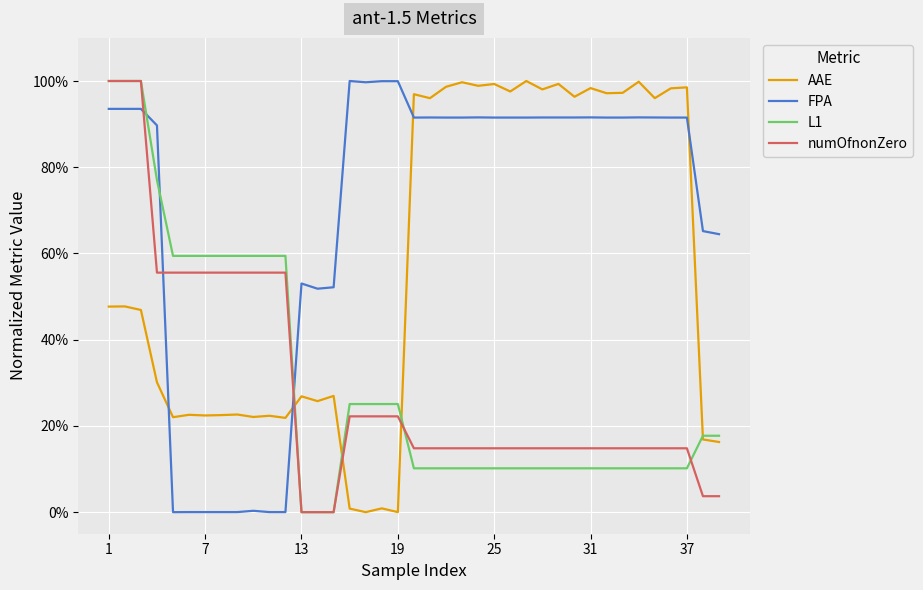

What are all the series names shown in the legend?

AAE, FPA, L1, numOfnonZero